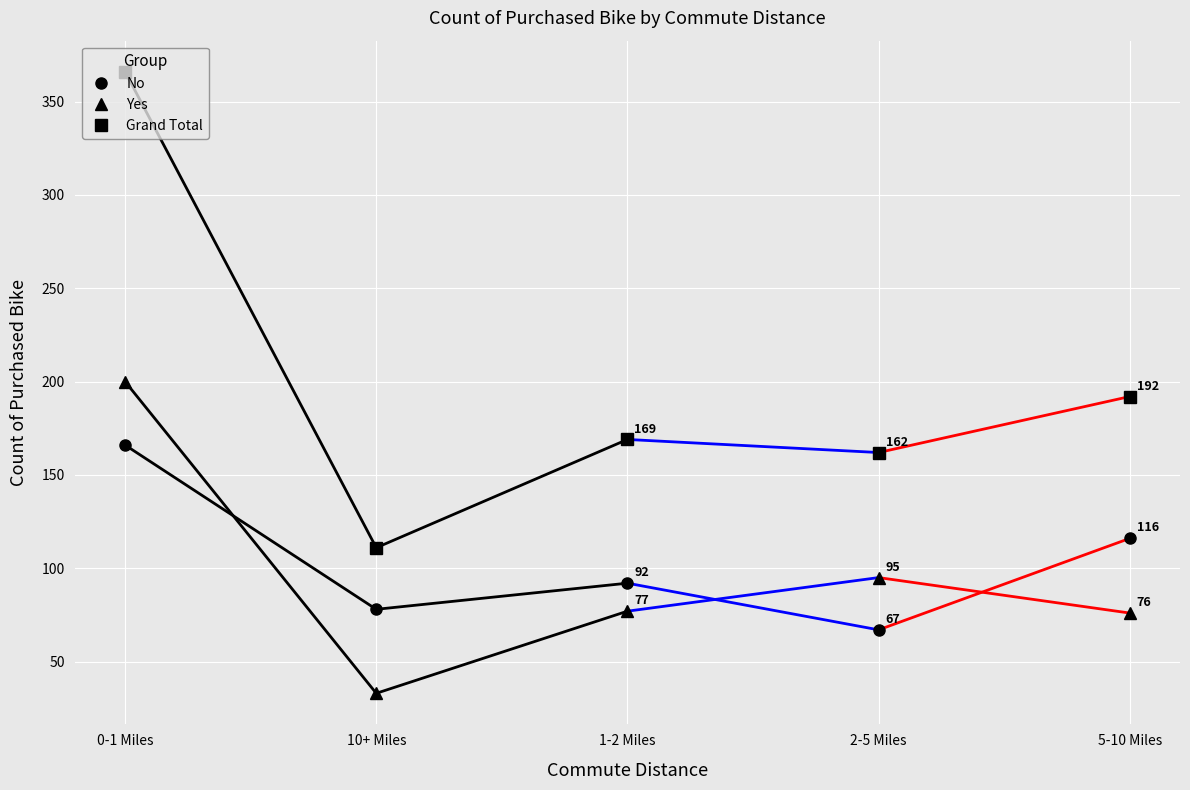

How many data points in Grand Total are less than 169?

2